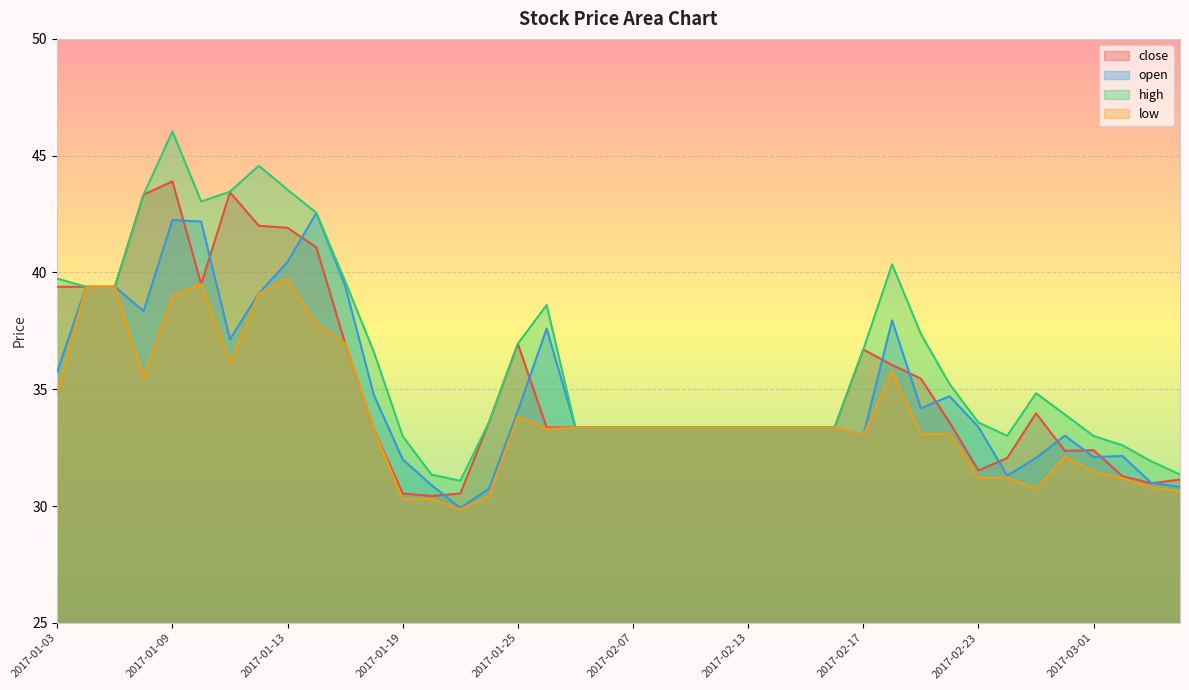

List the labels in order of high value, largest first.

2017-01-09, 2017-01-12, 2017-01-13, 2017-01-11, 2017-01-06, 2017-01-10, 2017-01-16, 2017-02-20, 2017-01-03, 2017-01-17, 2017-01-04, 2017-01-05, 2017-01-26, 2017-02-21, 2017-01-25, 2017-02-17, 2017-01-18, 2017-02-22, 2017-02-27, 2017-02-28, 2017-01-24, 2017-02-23, 2017-02-03, 2017-02-06, 2017-02-07, 2017-02-08, 2017-02-09, 2017-02-10, 2017-02-13, 2017-02-14, 2017-02-15, 2017-02-16, 2017-02-24, 2017-03-01, 2017-01-19, 2017-03-02, 2017-03-03, 2017-03-06, 2017-01-20, 2017-01-23